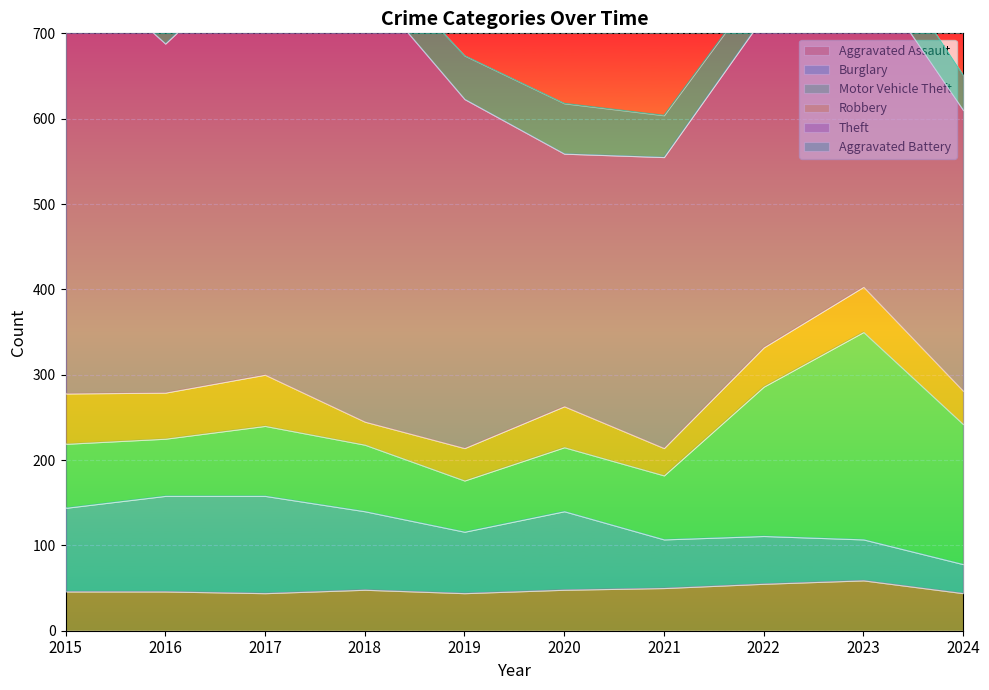

What is the value of the Motor Vehicle Theft point at the 3rd from the left?

82